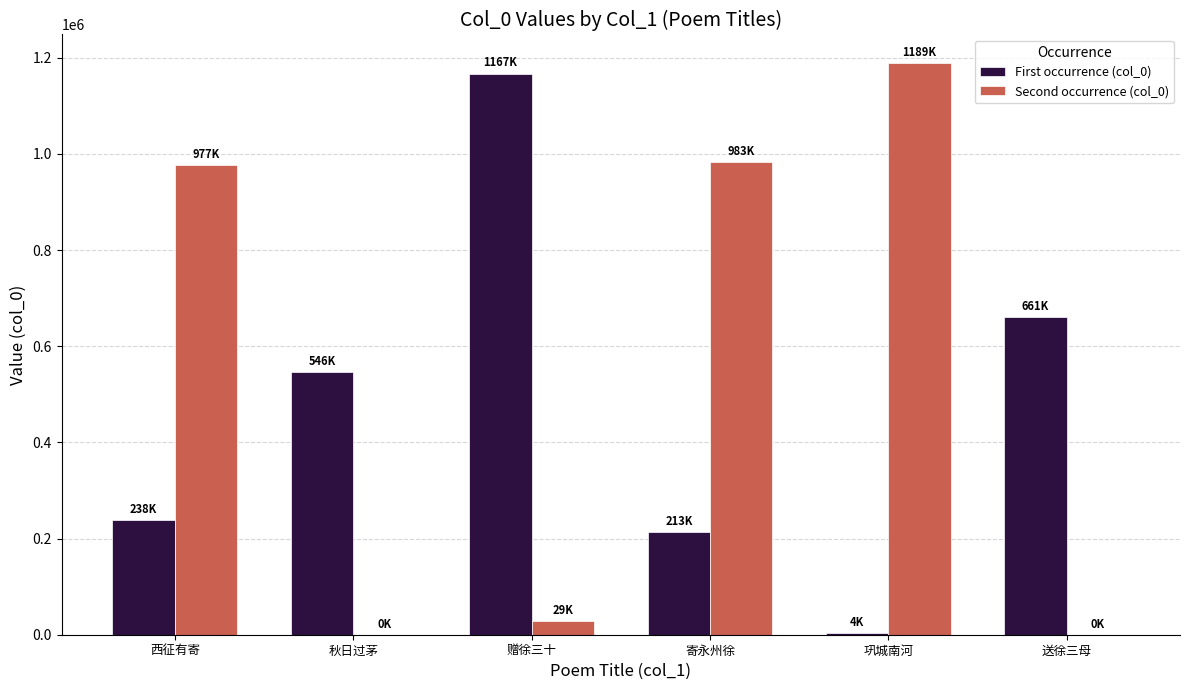

Are the bars grouped side by side (vs. stacked)?

Yes